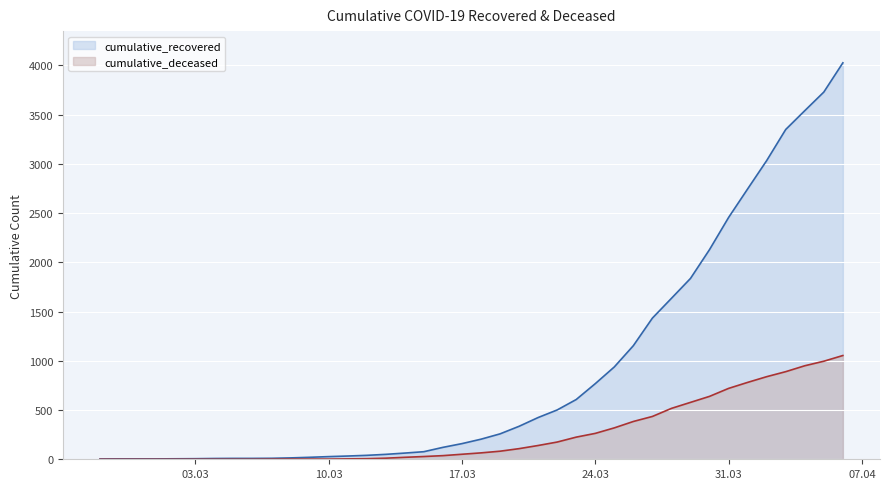

What is the label of the 2nd point from the left?

2020-02-28